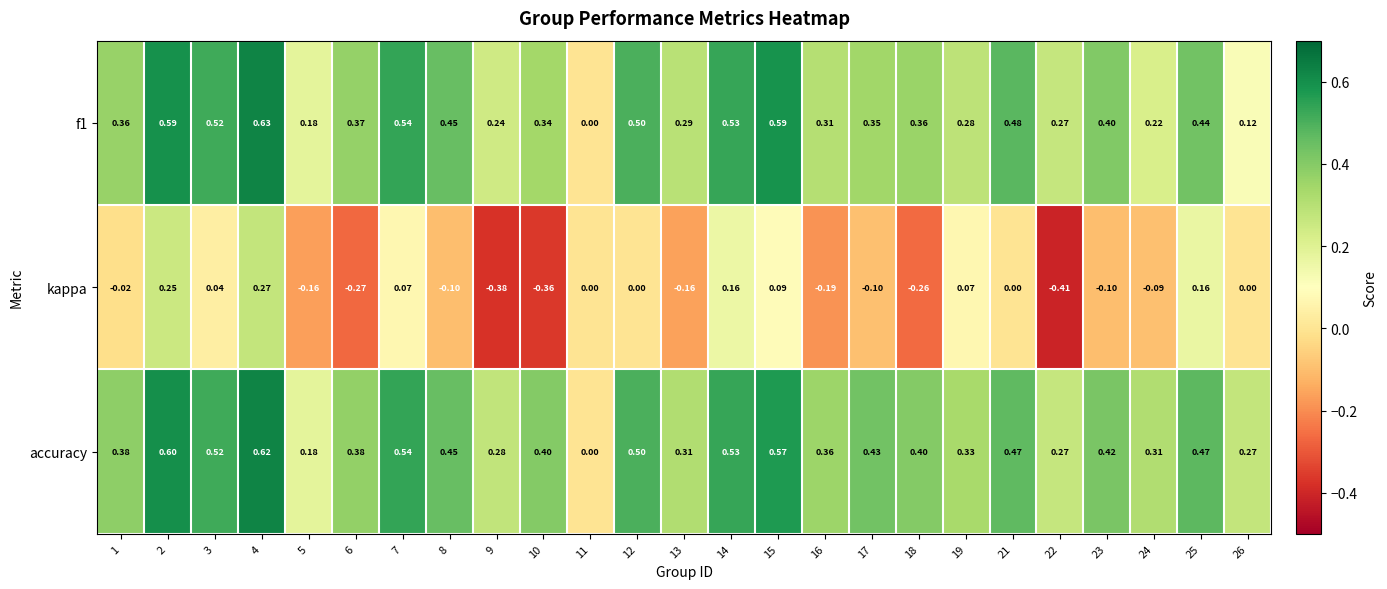

What is the spread (max minus min) of values at 24?

0.4